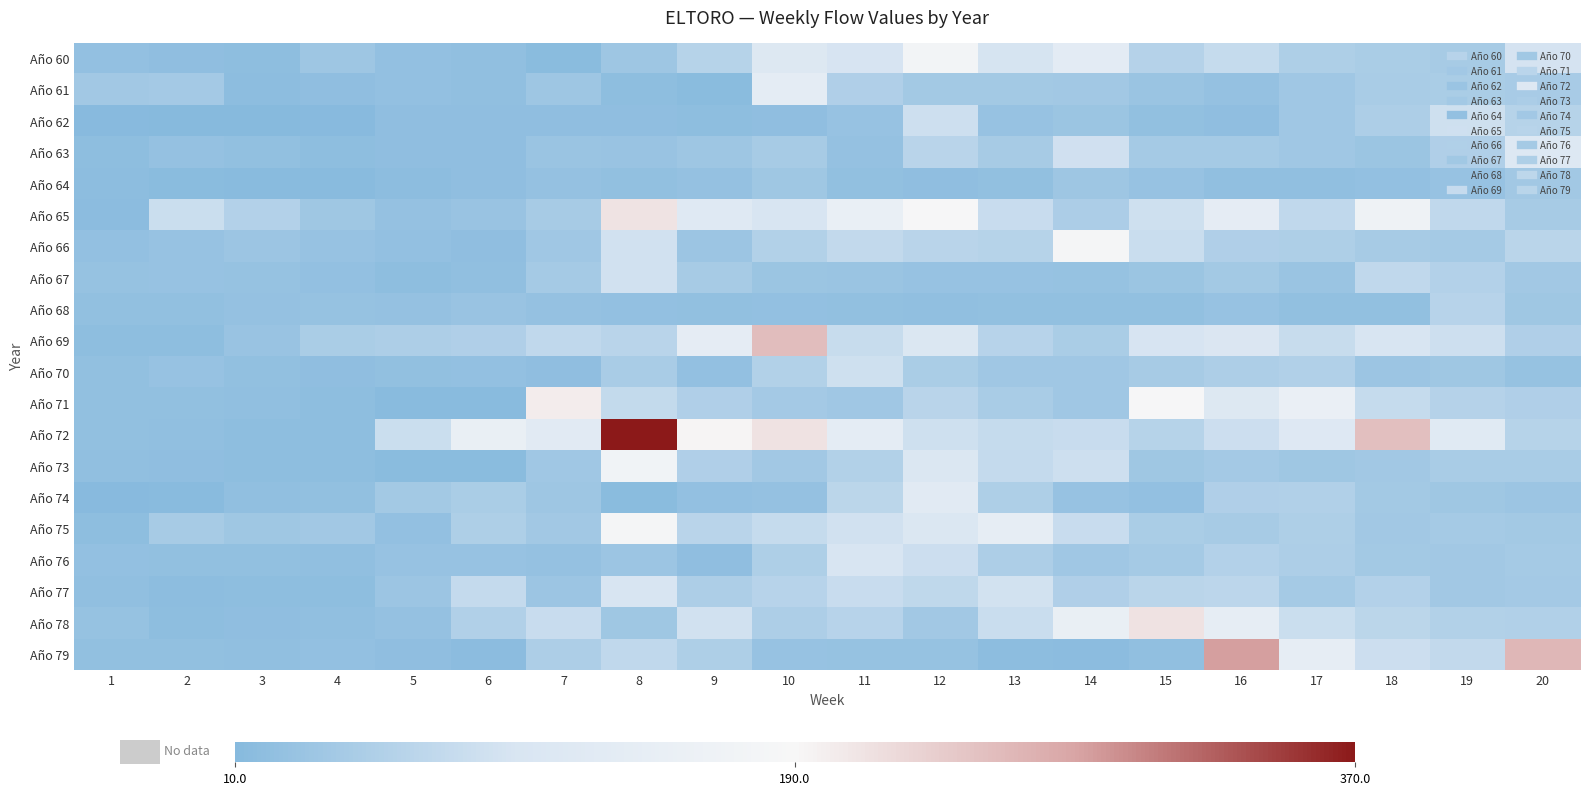

Count the number of data series in this chart.

20